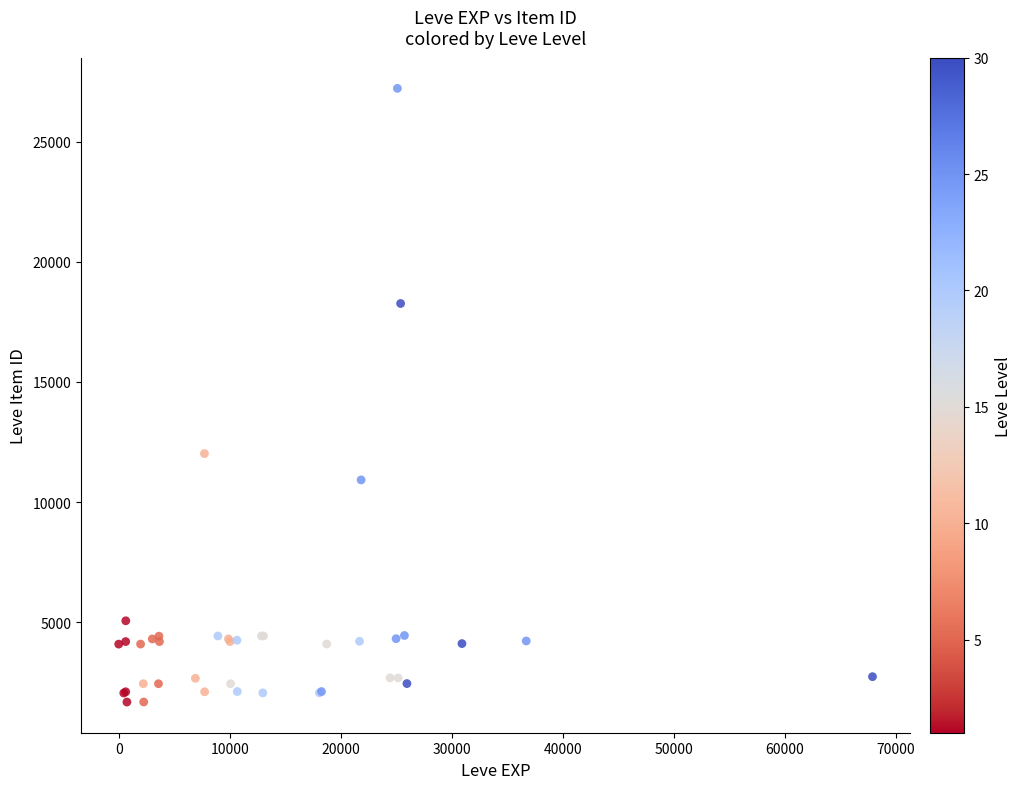

What Y value in the scatter plot is closest to 14448?

12018